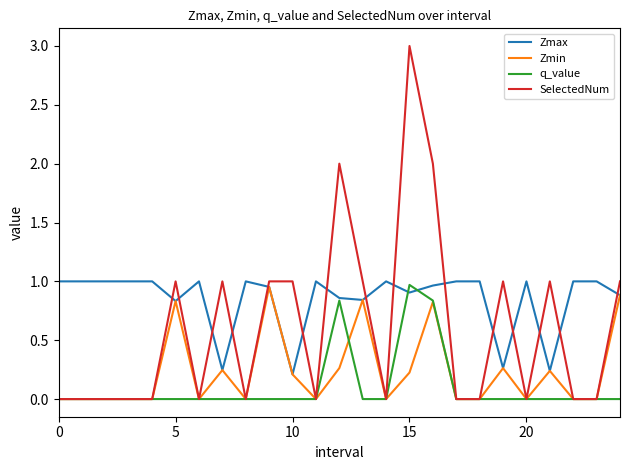

Which series has the widest spread of values?

SelectedNum